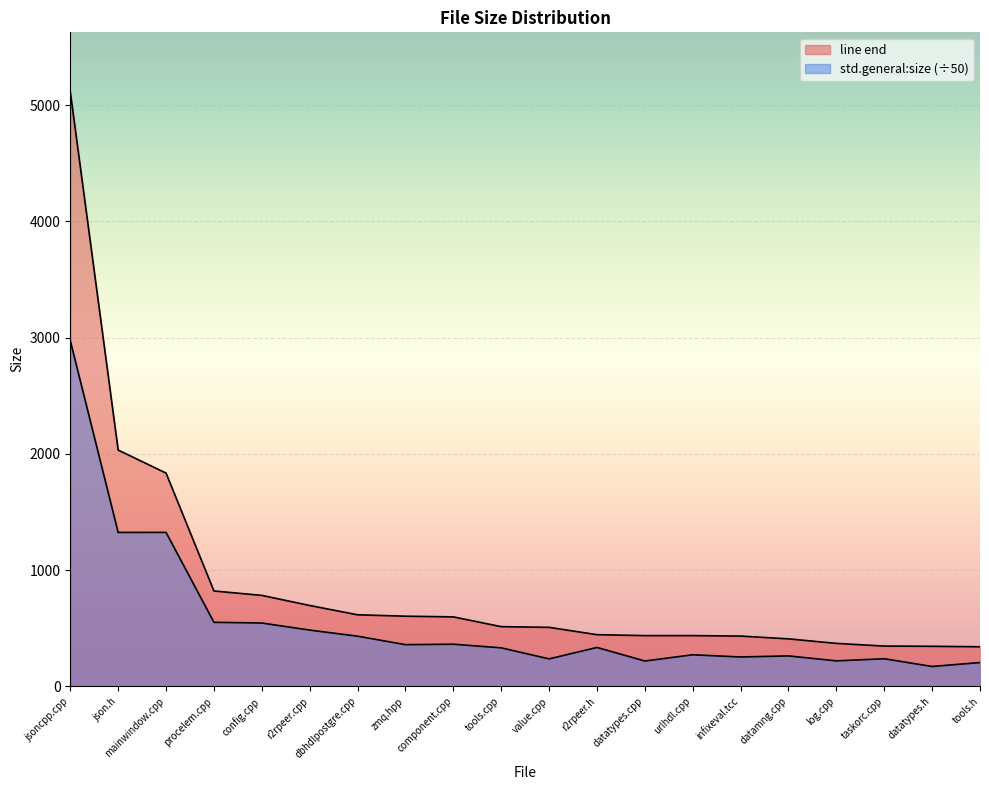

Reading right to left, what are all the values shown in this chart?

line end: 340.0	344.0	346.0	369.0	408.0	432.0	436.0	436.0	444.0	507.0	513.0	597.0	603.0	615.0	695.0	782.0	820.0	1834.0	2032.0	5114.0
std.general:size: 204.3	170.5	236.9	218.8	261.4	252.2	271.0	217.5	334.0	235.7	330.8	361.9	358.2	431.0	483.5	544.3	550.5	1323.9	1323.6	2973.1